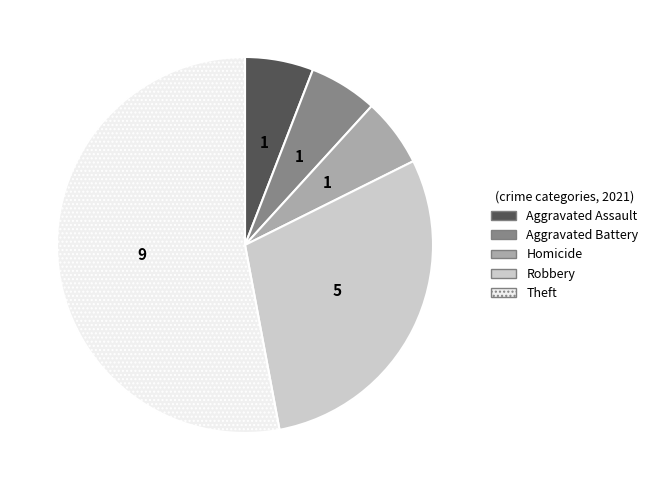

Is Aggravated Battery the majority of the pie?

No